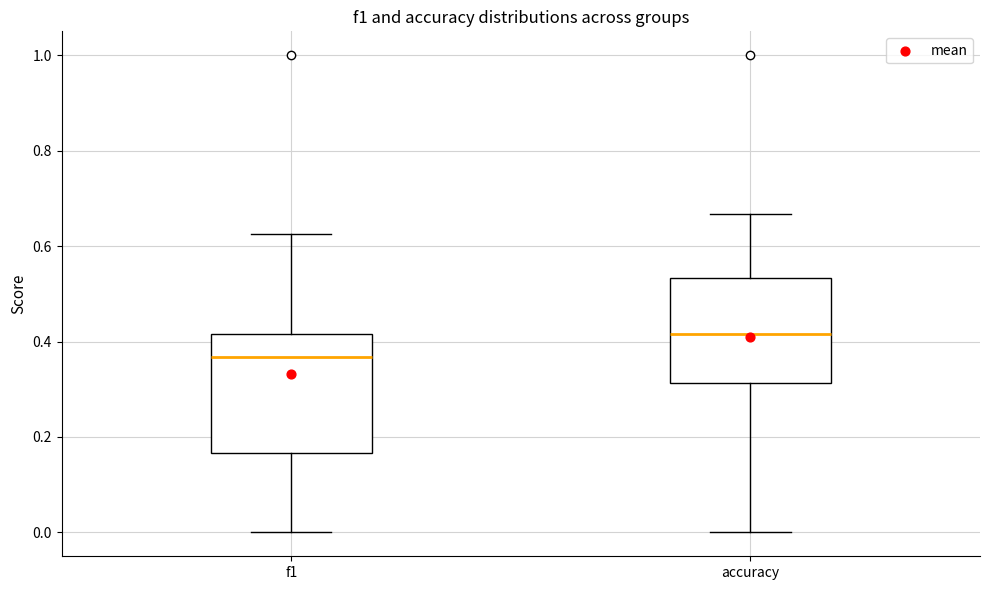

Comparing the boxes themselves (not the whiskers), which one is the tallest?

f1